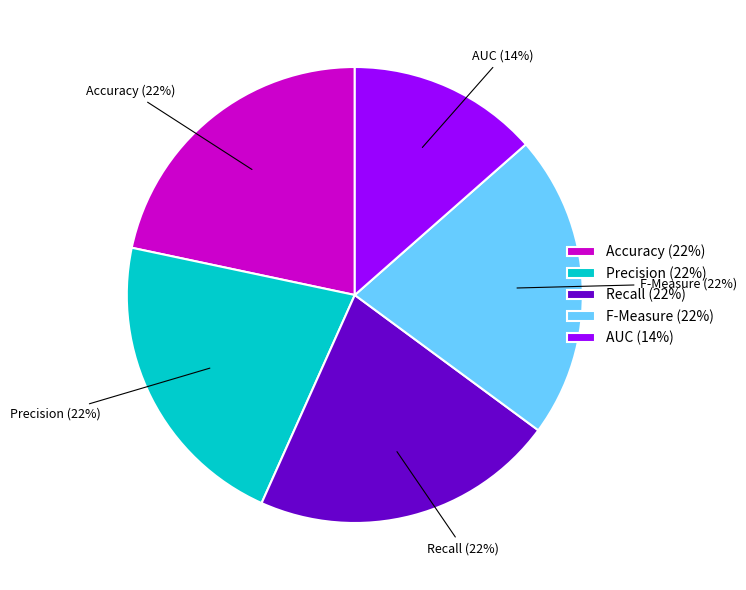

Is there any slice that represents more than half of the pie?

No